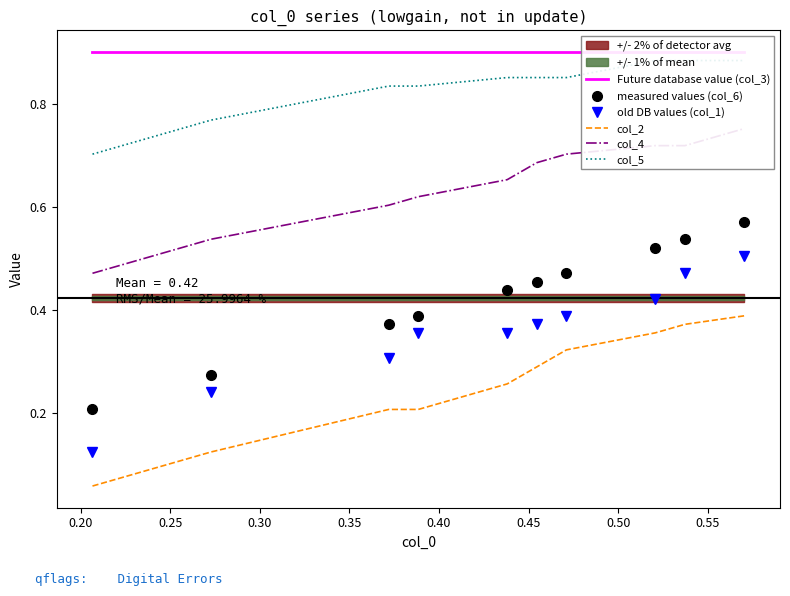

What value does the col_2 series have at 0.60?

0.4